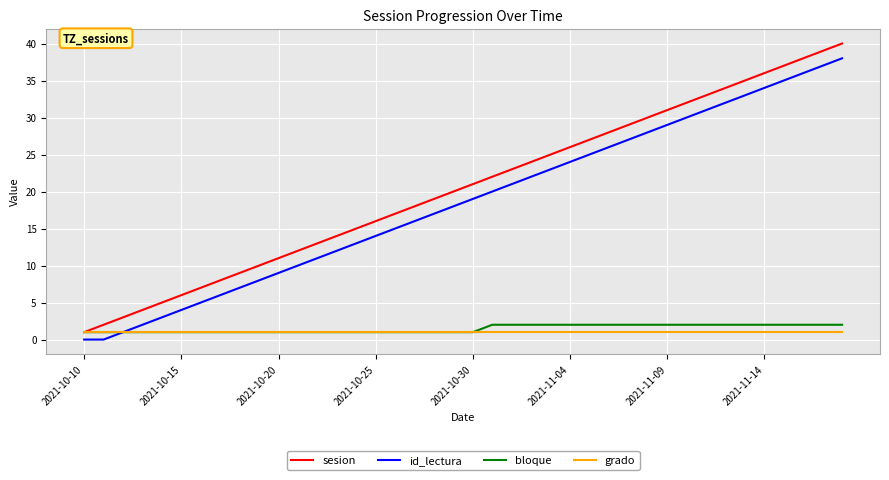

Does the chart have visible grid lines?

Yes